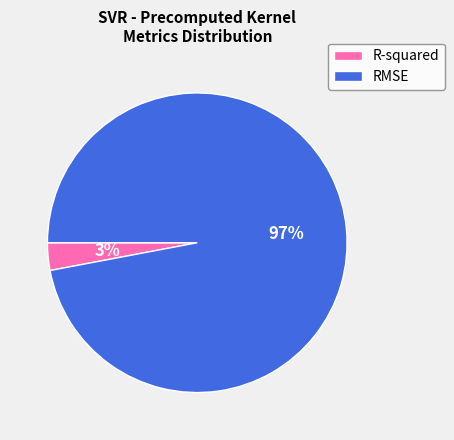

Which category has the biggest portion of the pie?

RMSE